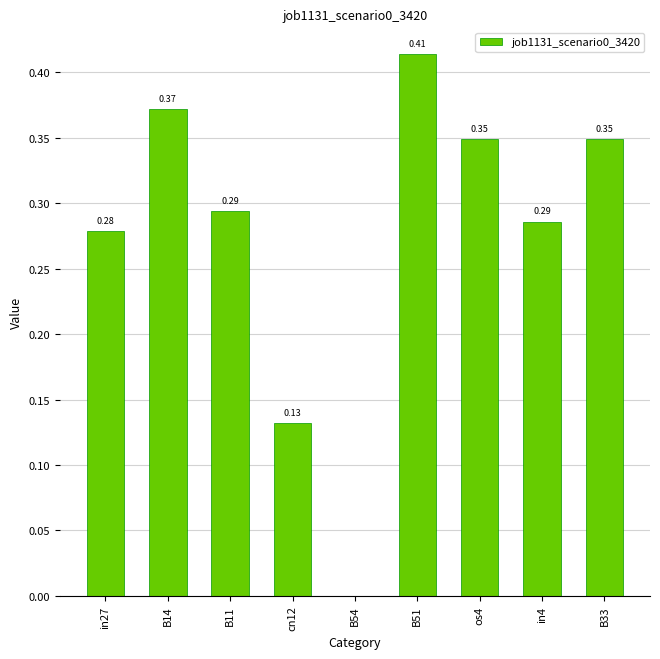

What is the sum of the values at cn12 and B14?

0.5